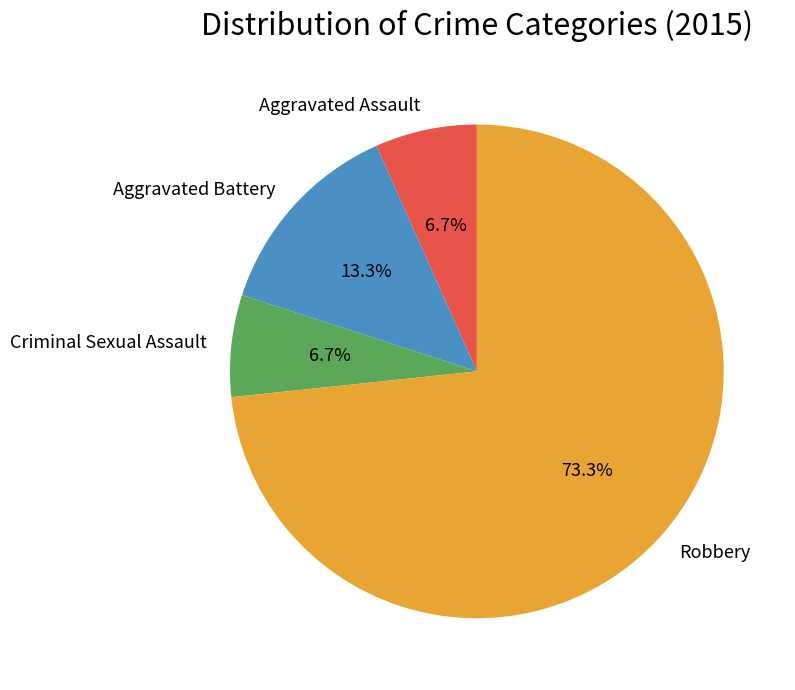

The Criminal Sexual Assault slice represents 1% of the pie. True or false?

False